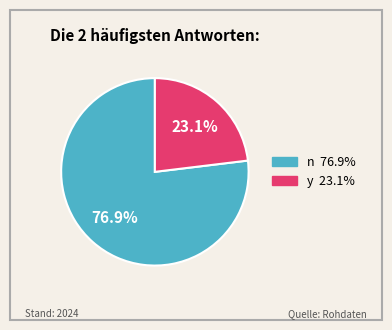

Which category accounts for the majority?

n